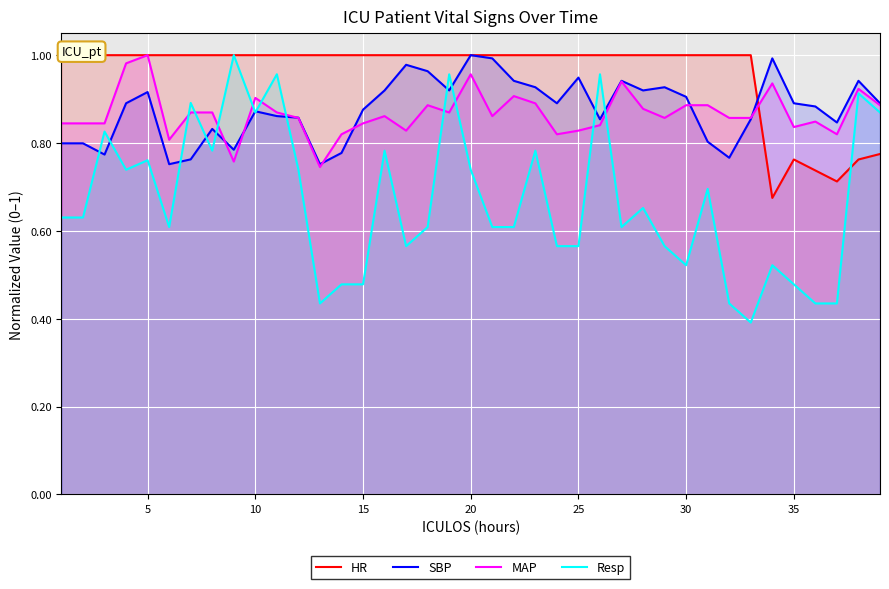

True or false: MAP has a value of 1.3 at 25.

False